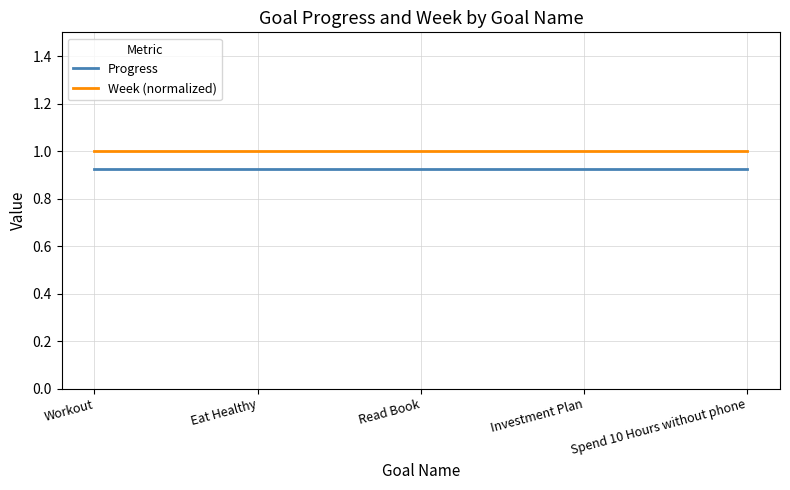

The Progress series shows 0.6 at Eat Healthy. True or false?

False